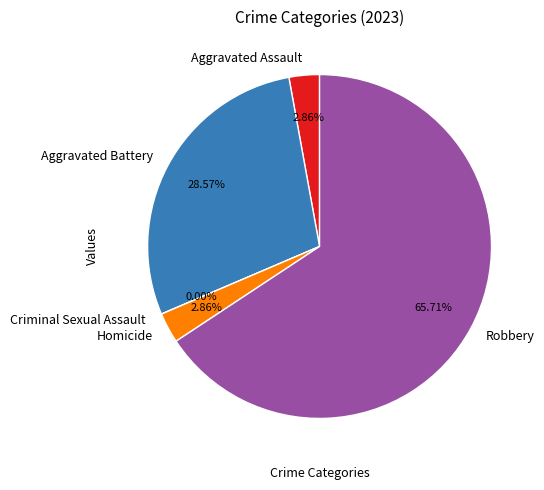

To the nearest percent, what is the combined percentage of Aggravated Battery and Homicide?

31%